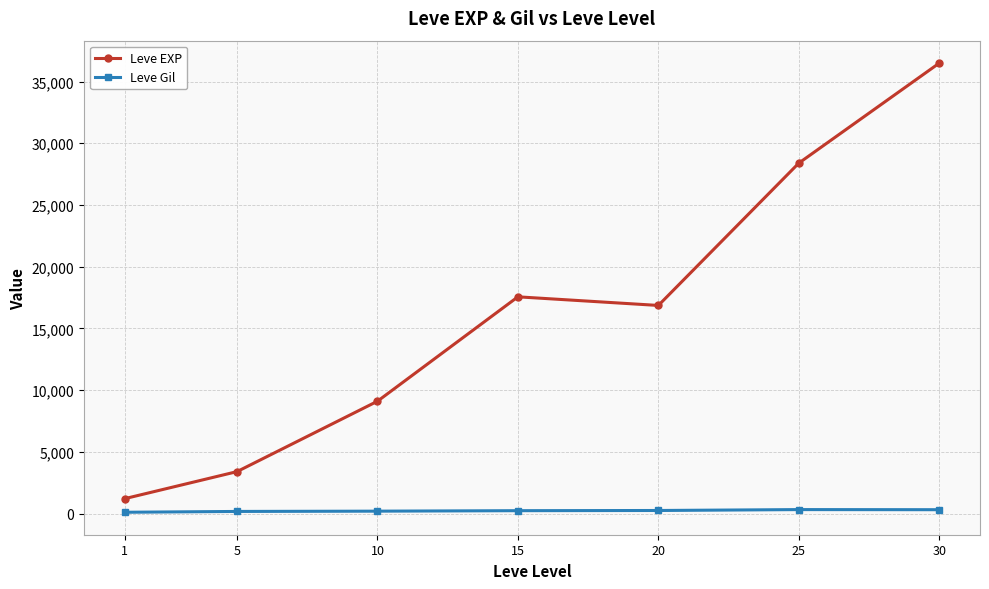

What is the difference between the second highest and minimum values in the Leve Gil series?

207.4